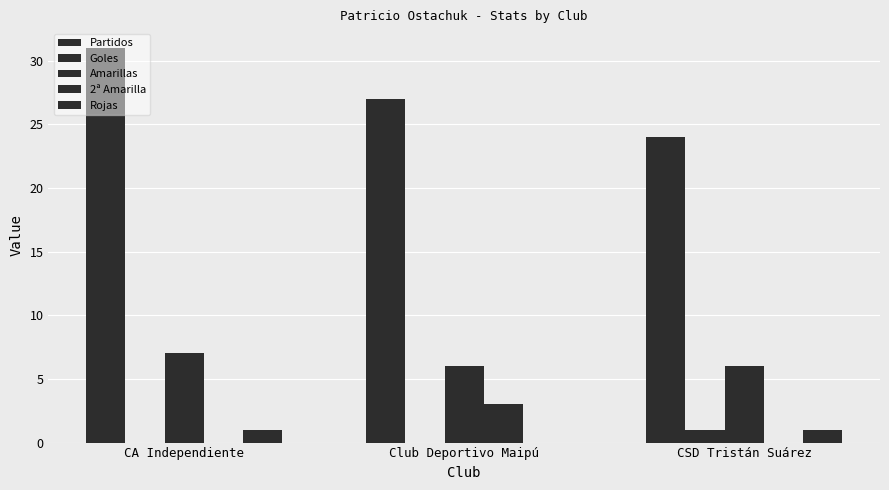

What is the average value of the 2ª Amarilla series?

1